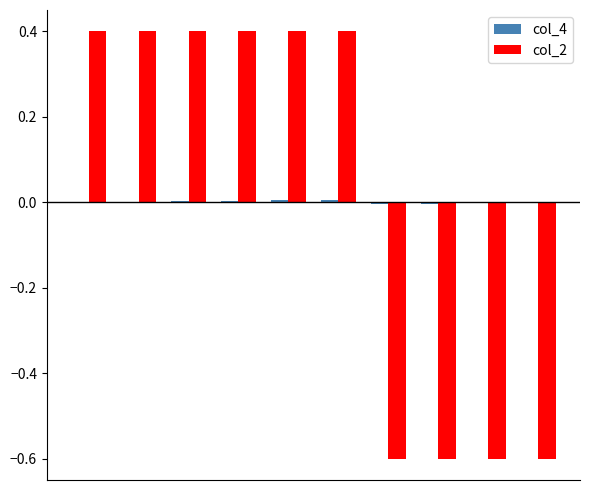

What is the highest value of the col_2 series?

0.4